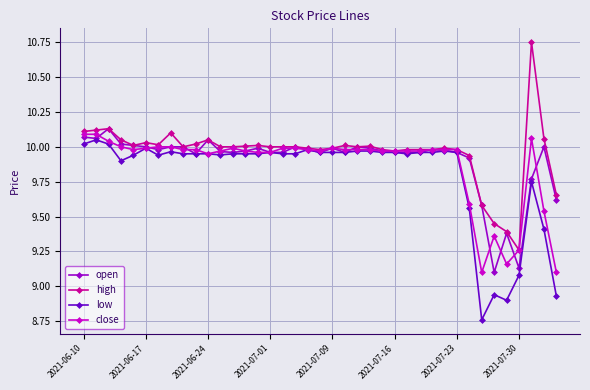

How many lines are shown in the chart?

4